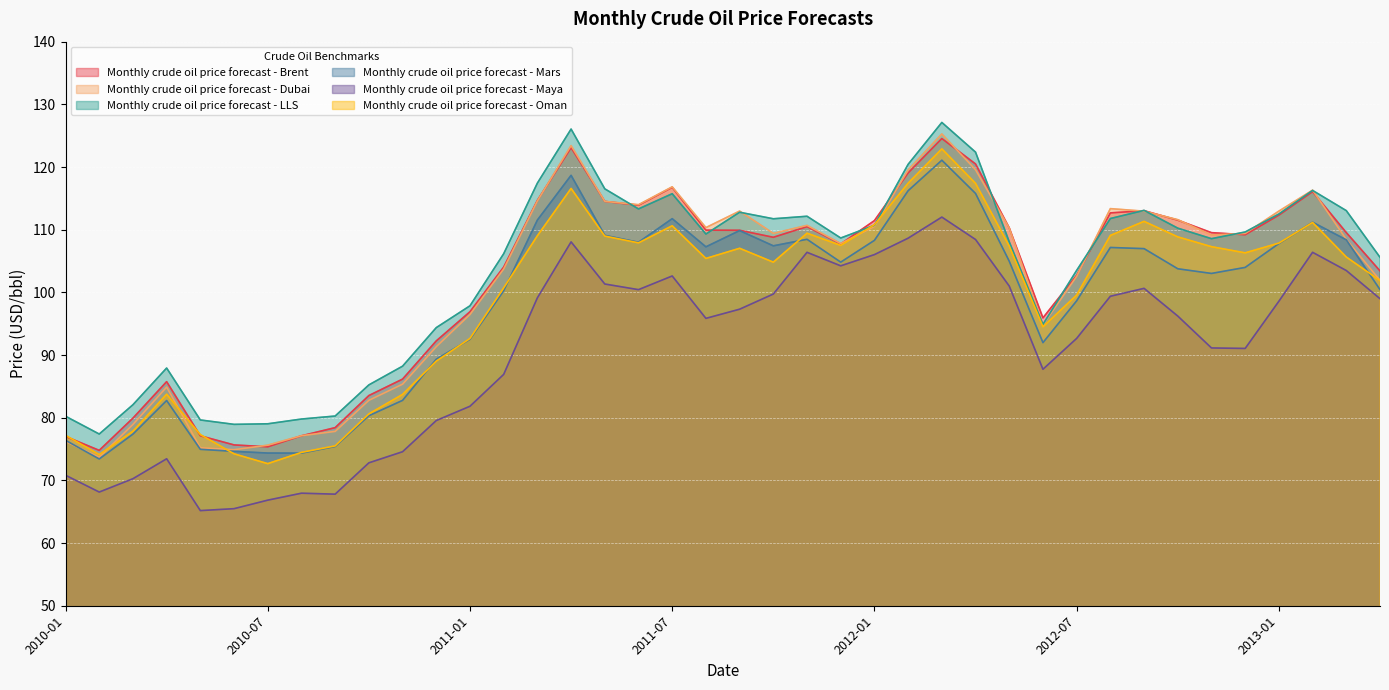

How many data points in Monthly crude oil price forecast - Maya are above 97?

20